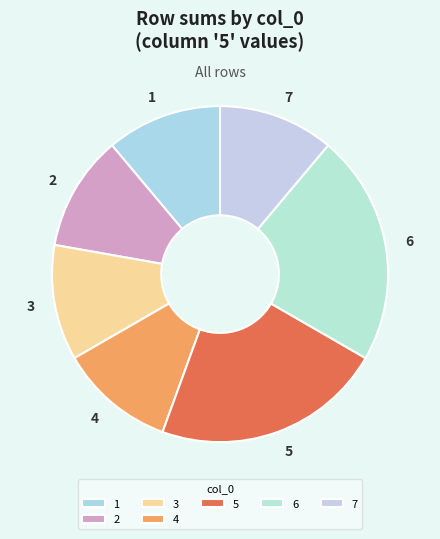

Is there any slice that represents more than half of the pie?

No